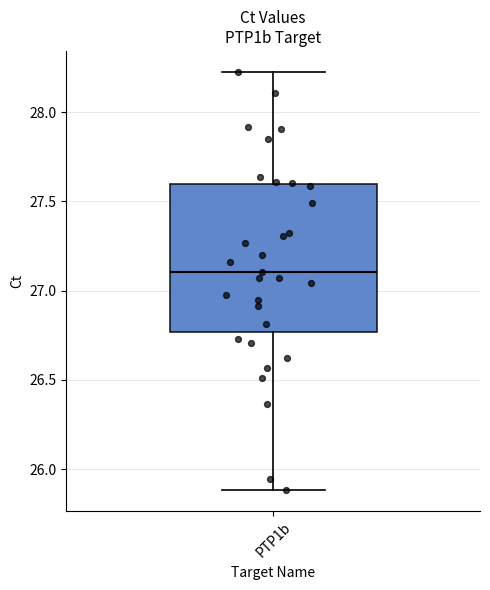

Transcribe this box plot: give where the median line is, the range the box spans, and where the two whiskers end, as read against the y-axis. The values are not printed on the chart, so give them approximately, as read against the axis.

median 27.10, box 26.75 to 27.60, whiskers 25.90 to 28.25